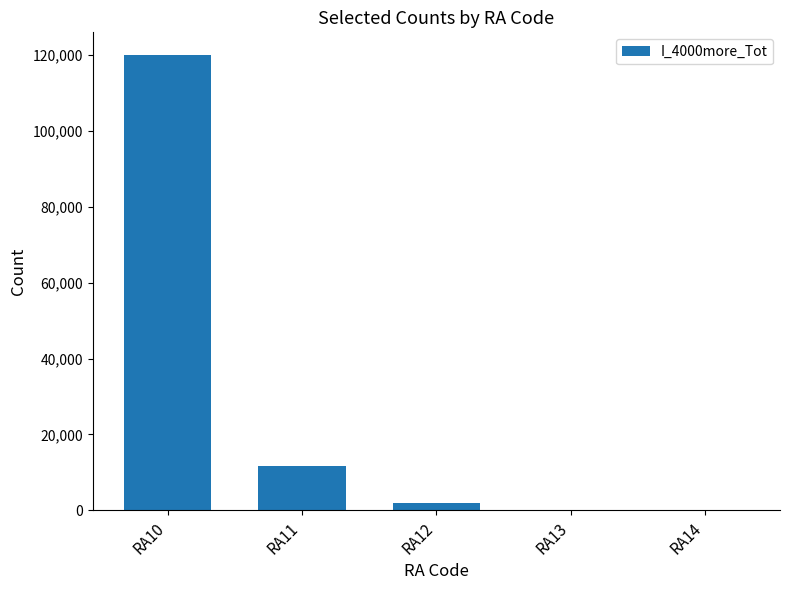

What is the change in value from RA13 to RA14?

-129